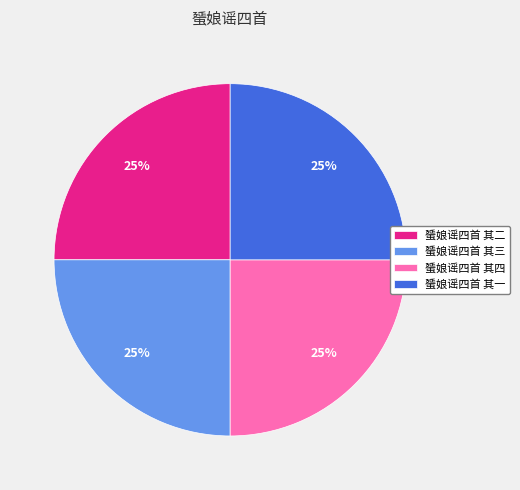

Is there a majority slice in this chart?

No